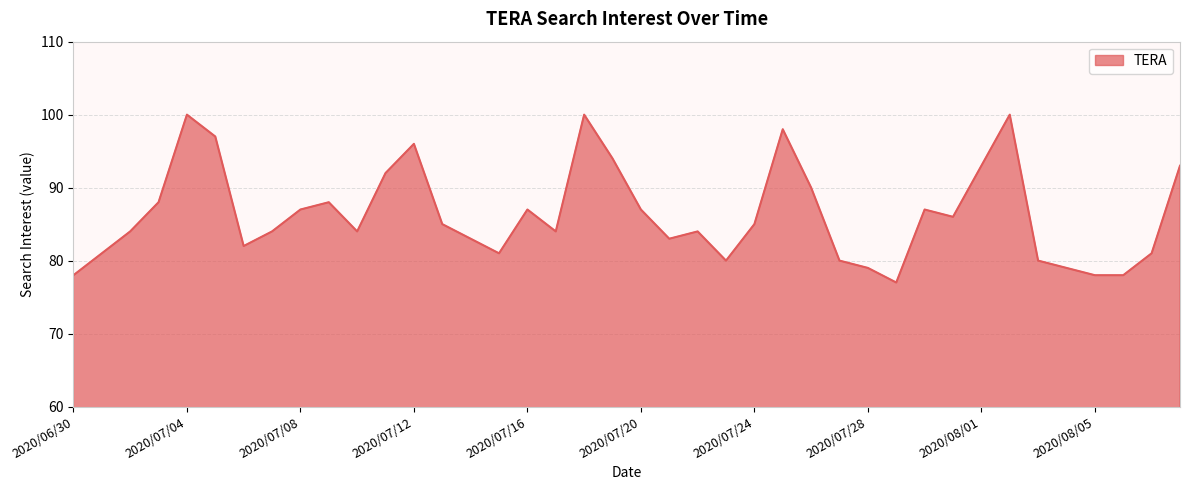

How many lines are shown in the chart?

1